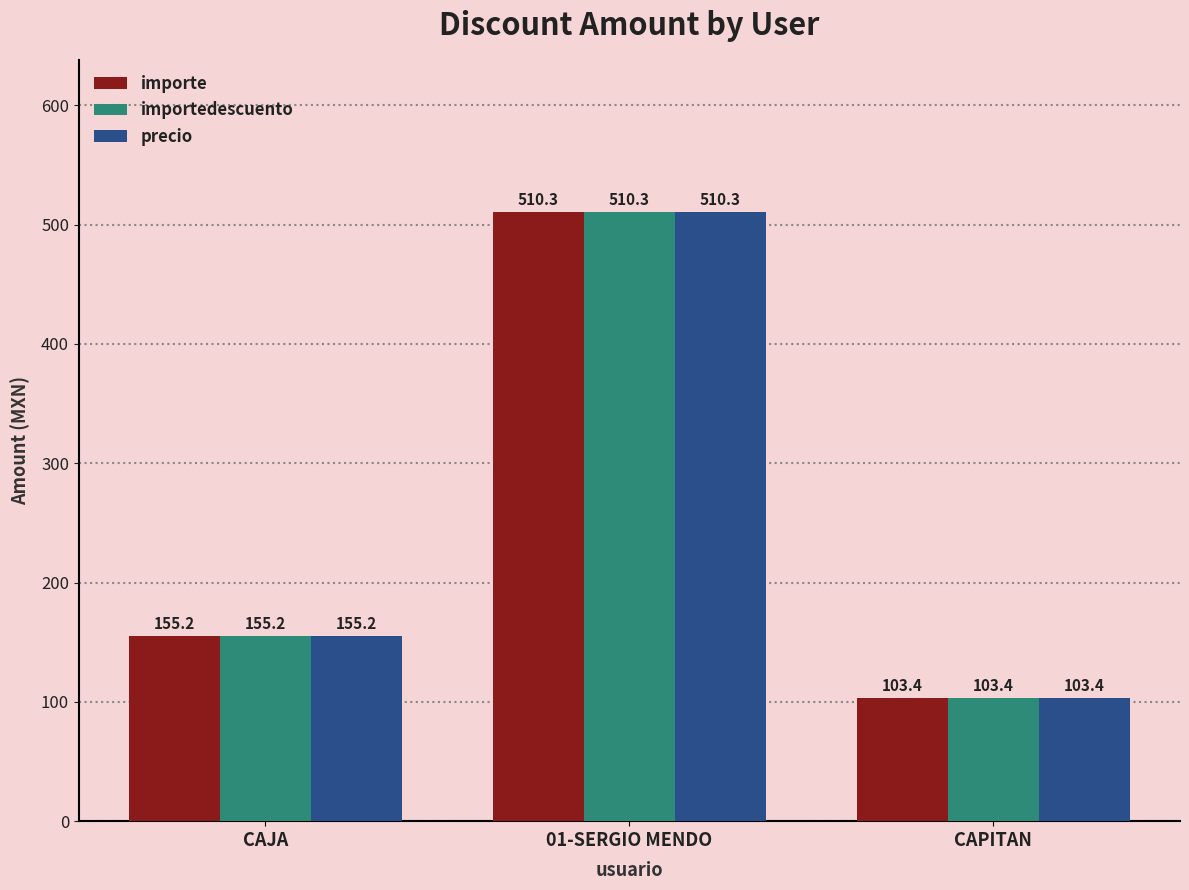

What is the maximum value shown in the chart?

510.3